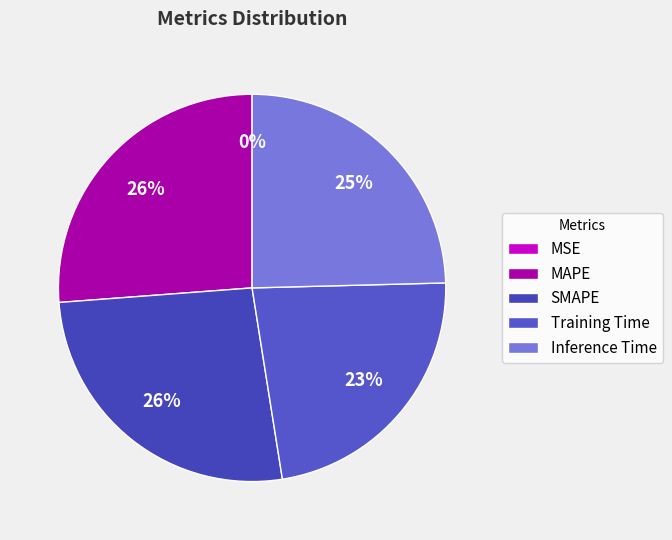

The SMAPE slice represents 13% of the pie. True or false?

False